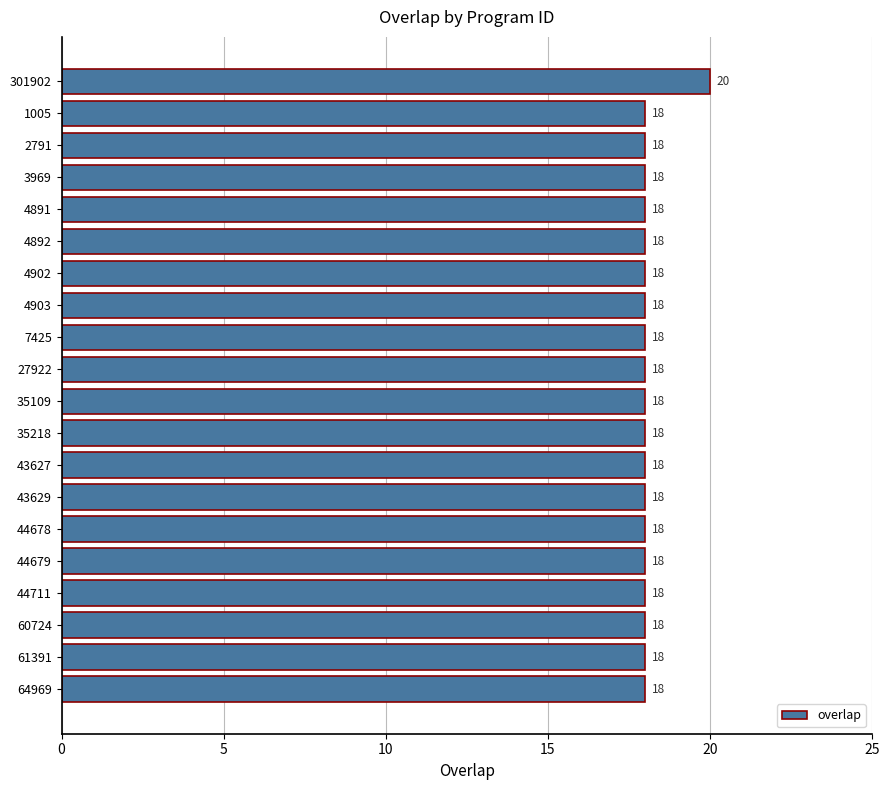

What is the value of the 19th bar from the top?

18